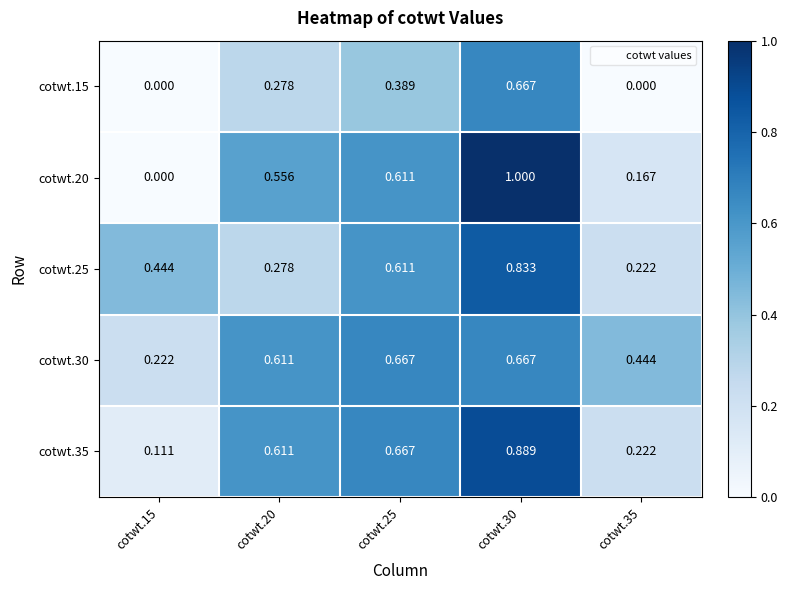

How many data points does each series have?

5